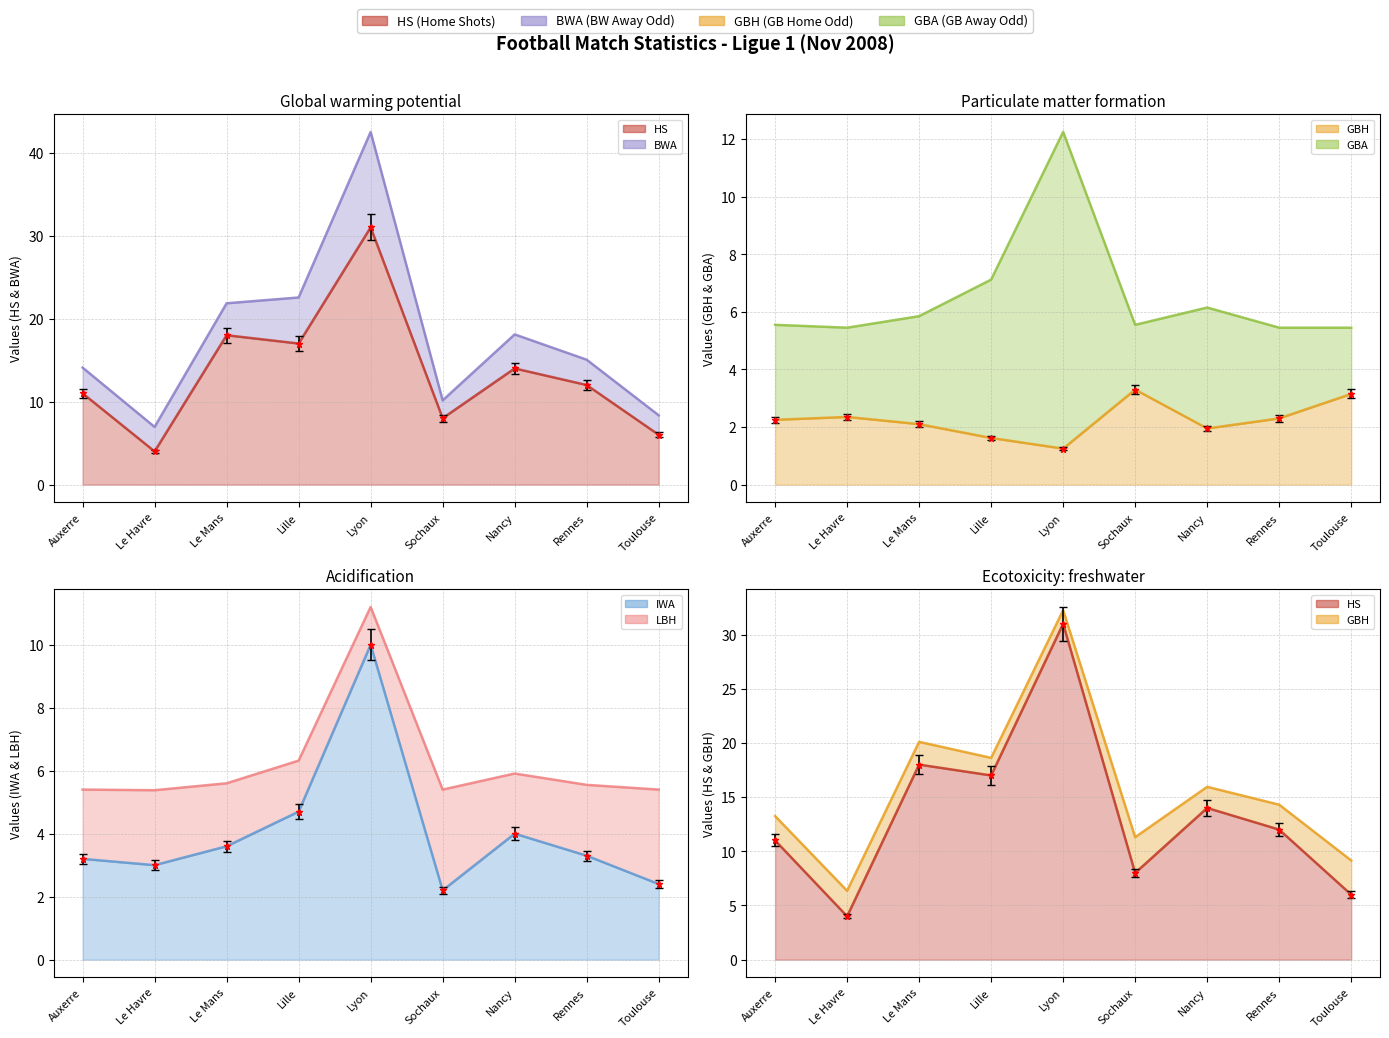

The value of GBH at Sochaux is 3.5. True or false?

True